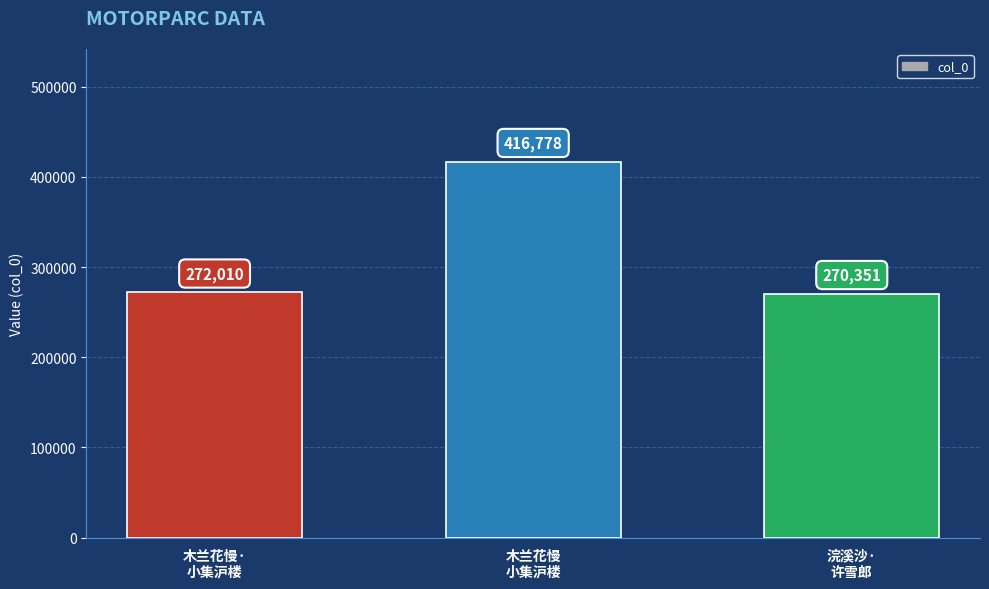

What is the sum of the values at 木兰花慢
小集沪楼 and 木兰花慢·
小集沪楼?

688788